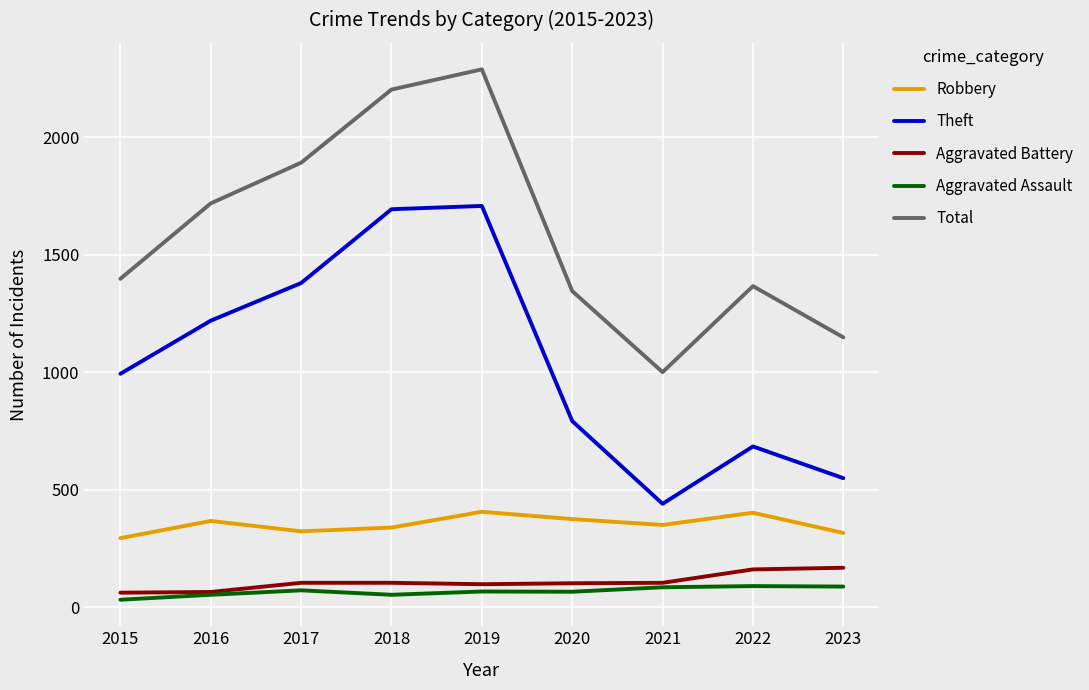

The value of Total at 2019 is 2289. True or false?

True